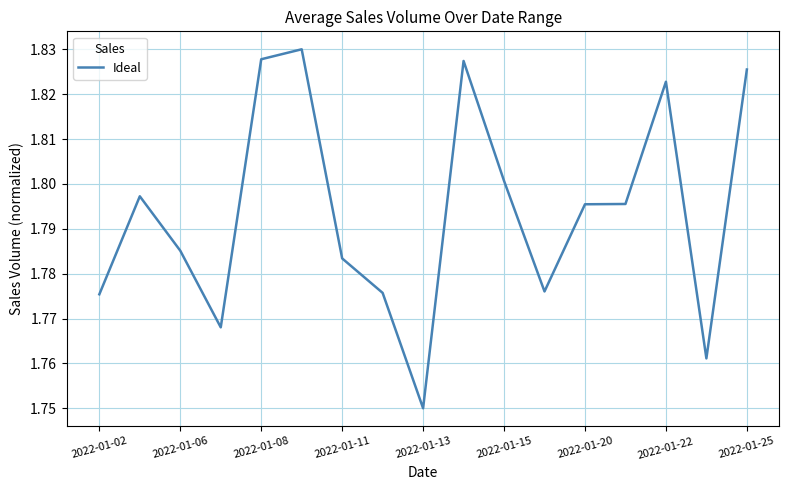

At which category does the chart reach its minimum across all series?

2022-01-13